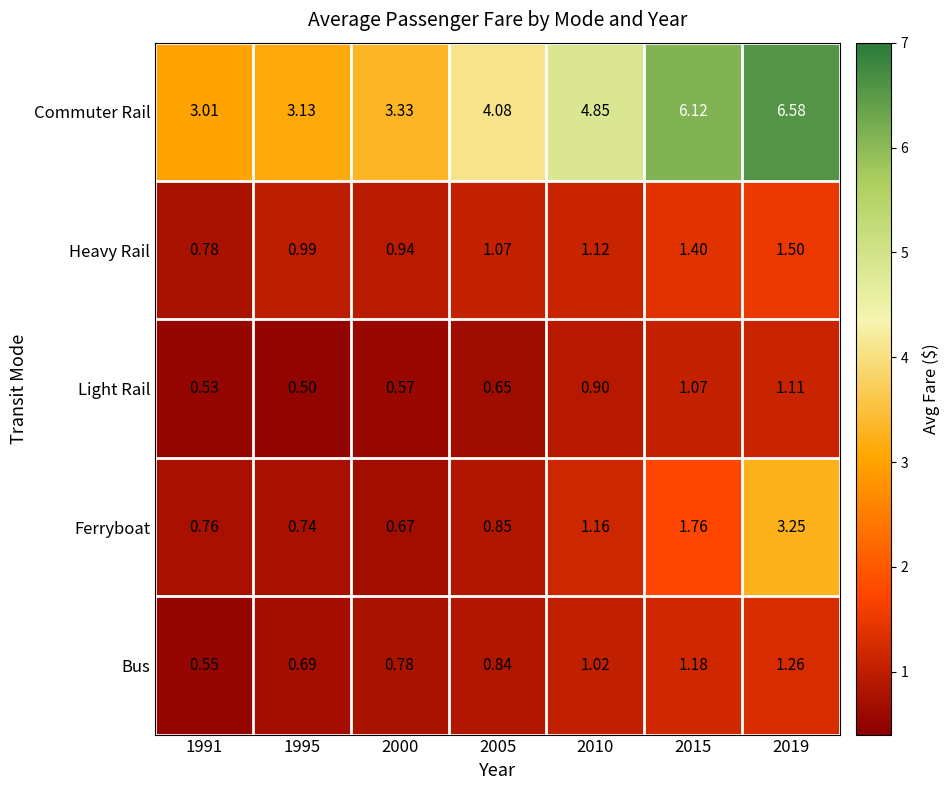

At how many categories does at least one series exceed 0?

7